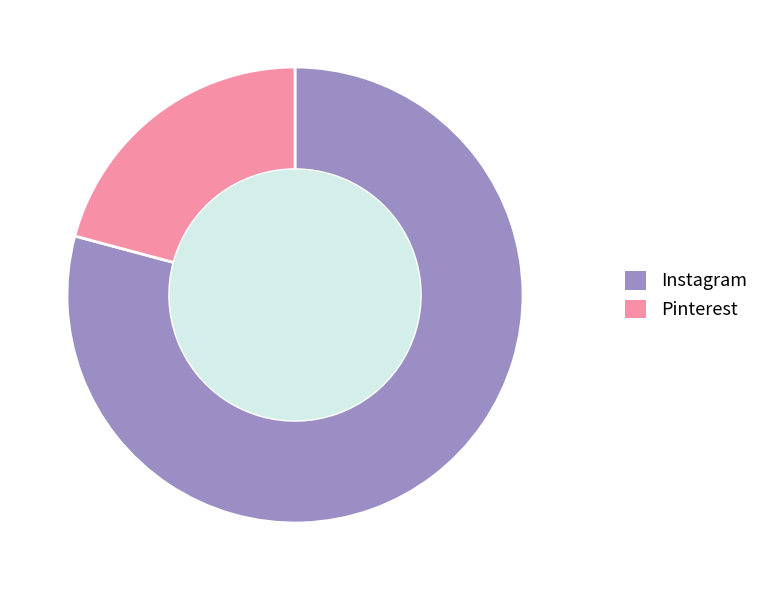

Do Pinterest and Instagram together represent more than half of the pie?

Yes